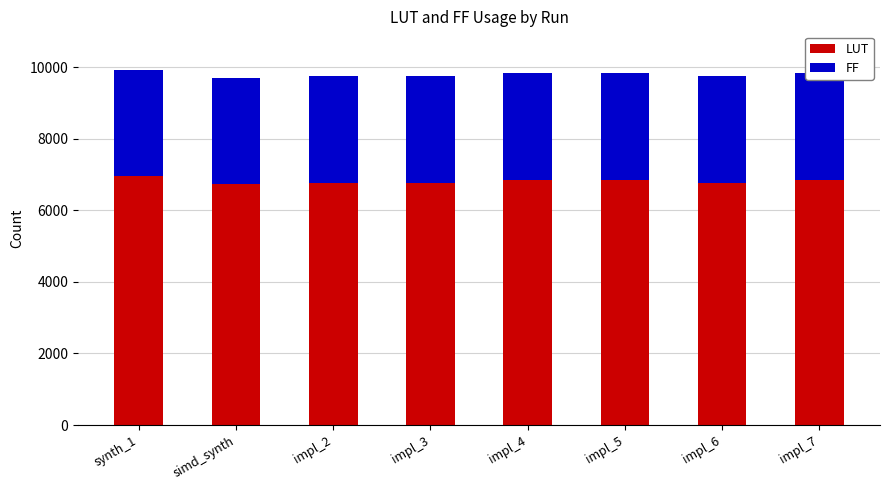

Which series has the widest spread of values?

LUT